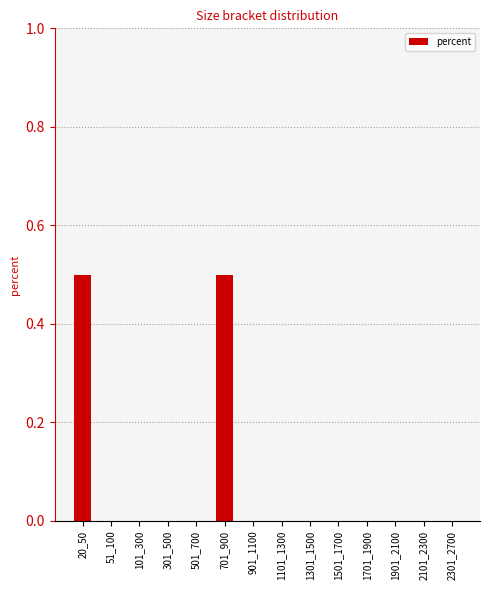

How many values are between 0 and 1?

14